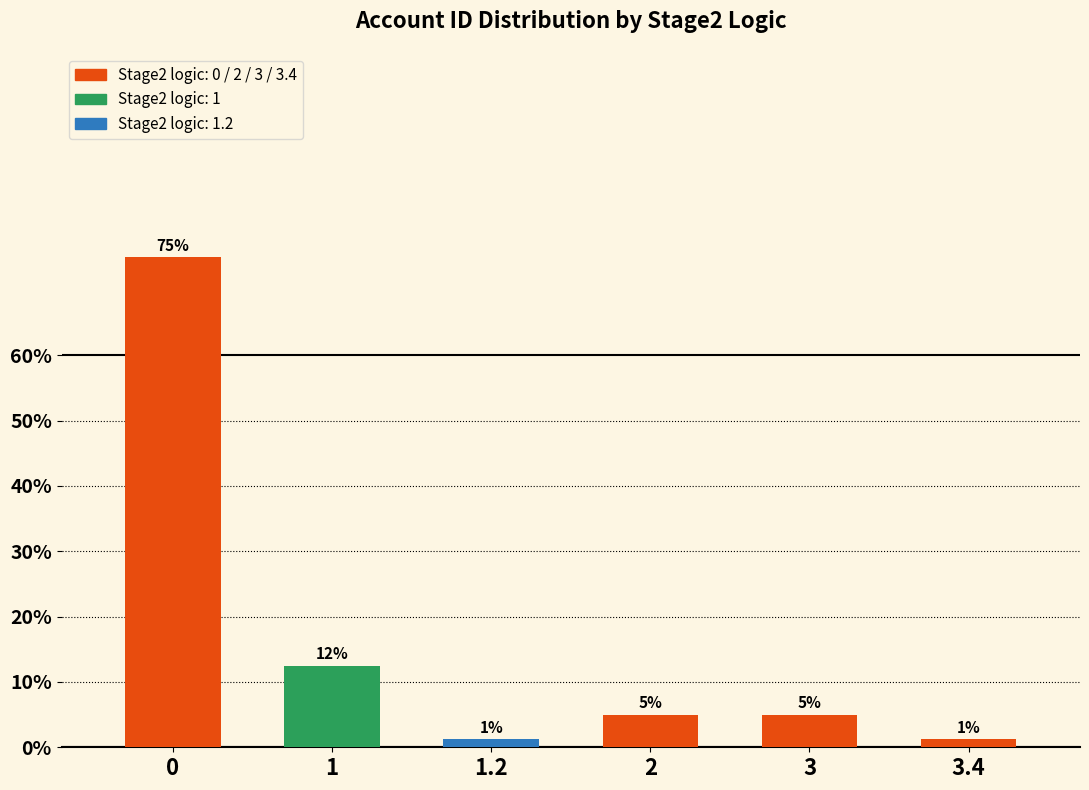

What is the value of the 5th bar from the left?

5.0